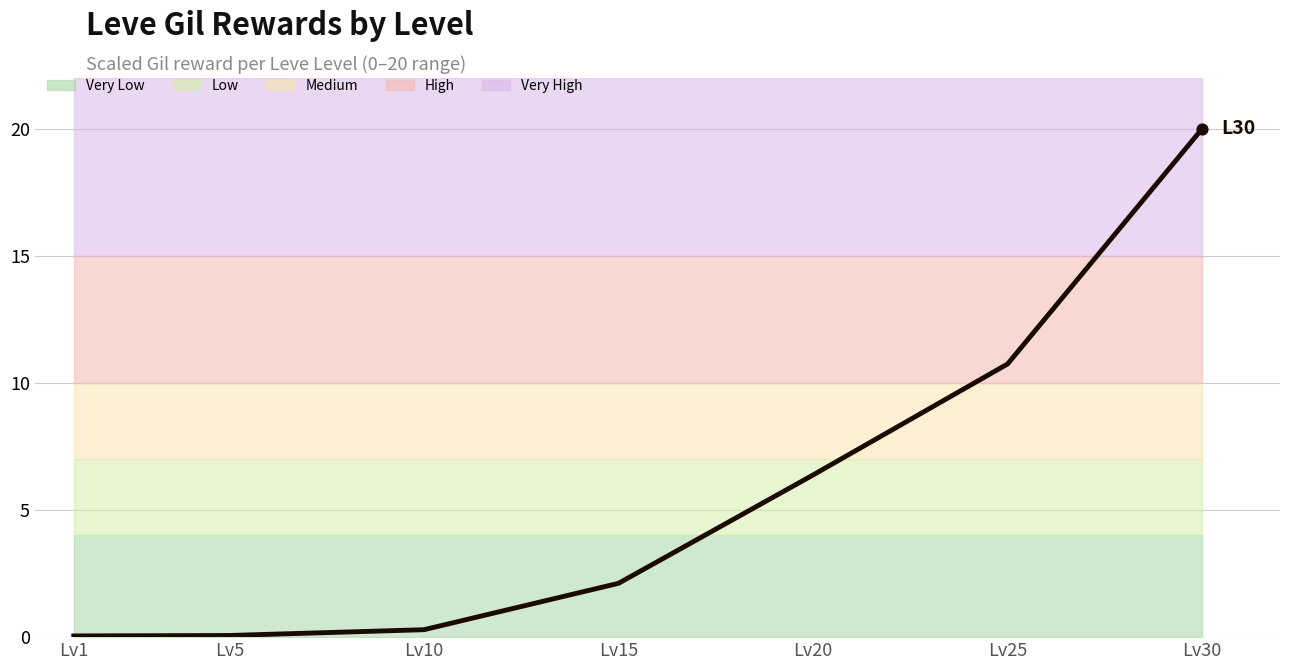

Which has a higher value, Lv20 or Lv30?

Lv30